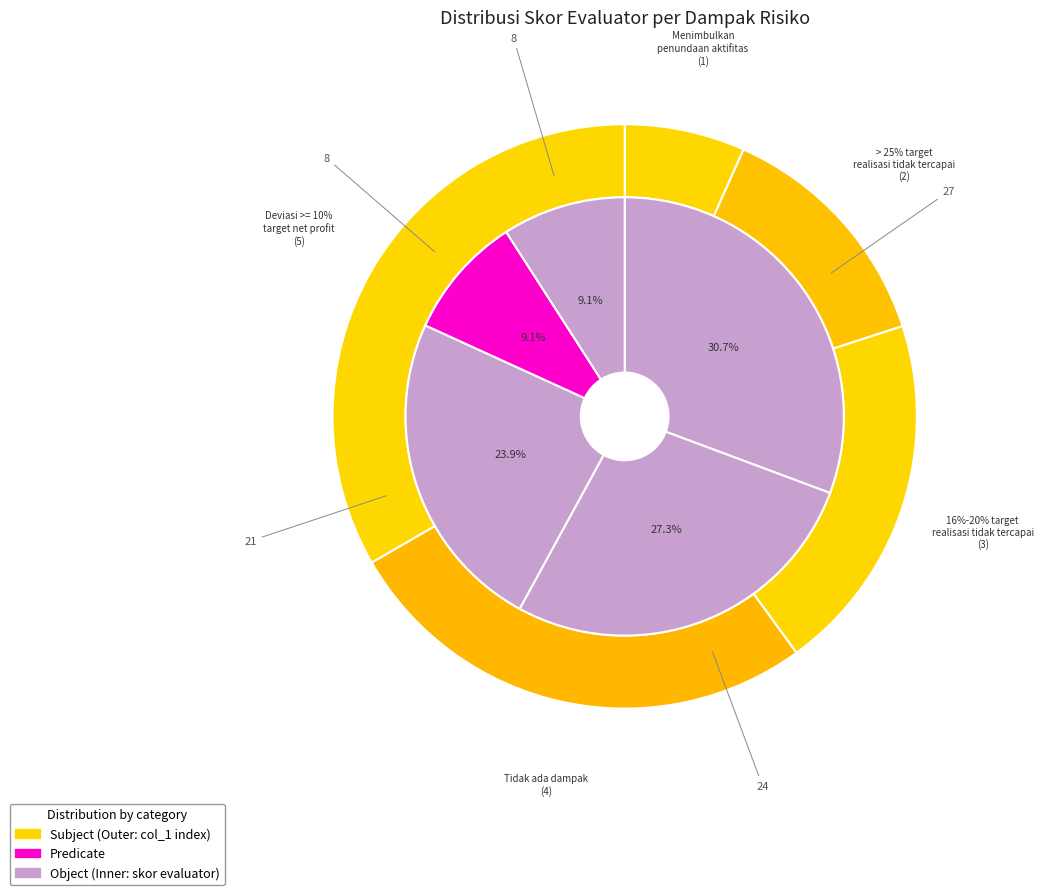

To the nearest percent, what portion does > 25% target realisasi pekerjaan tidak tercapai represent?

13%